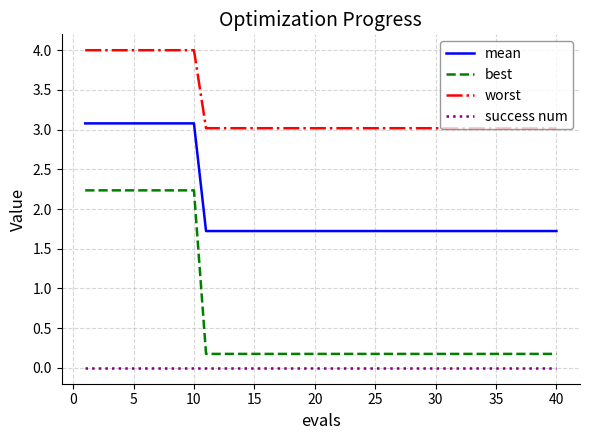

What is the average value of the best series?

0.7